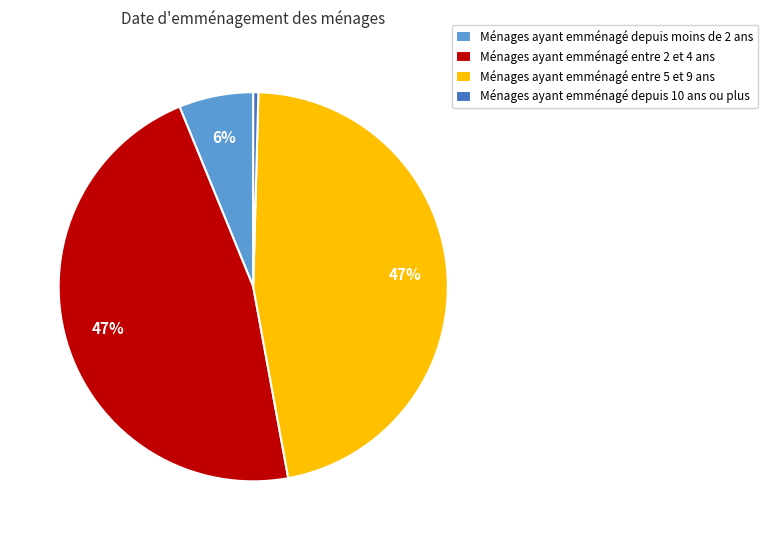

True or false: Ménages ayant emménagé entre 5 et 9 ans accounts for 47% of the total.

True